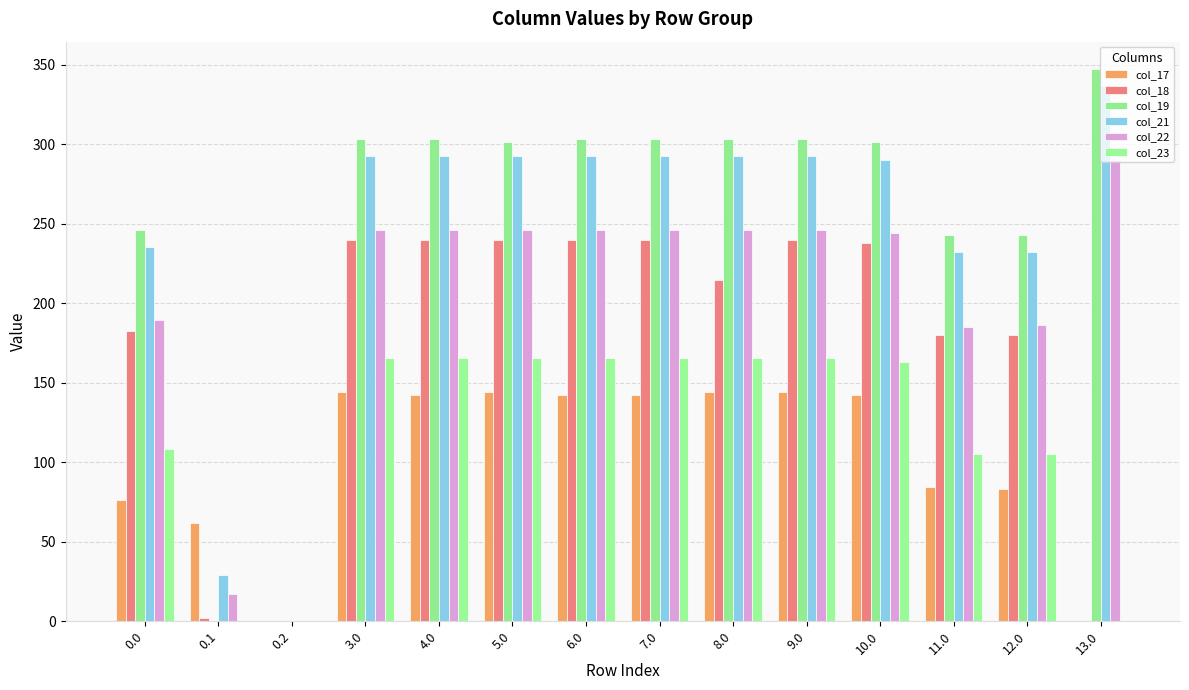

How many data points in col_21 are above 292?

8